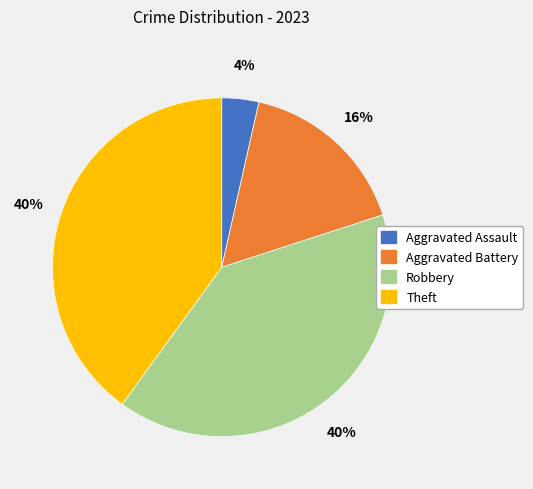

To the nearest percent, what is the combined percentage of Aggravated Battery and Robbery?

56%